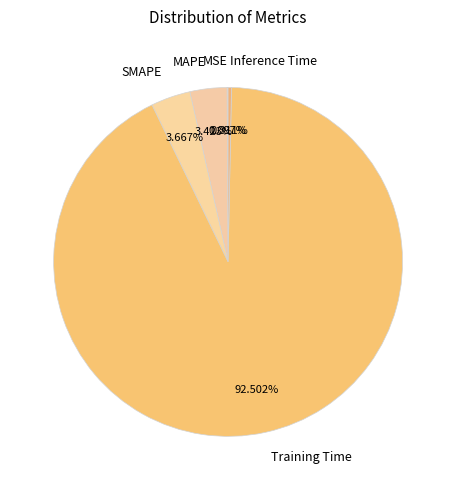

Is the sum of MAPE and Inference Time greater than half?

No